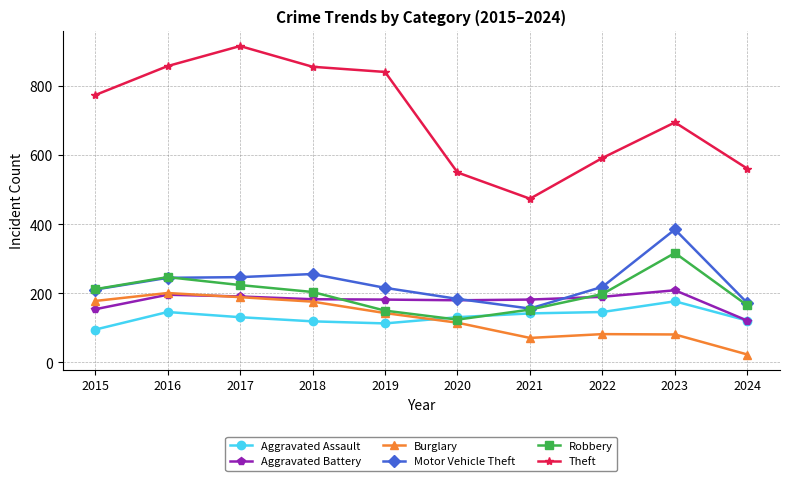

The value of Theft at 2017 is 596. True or false?

False